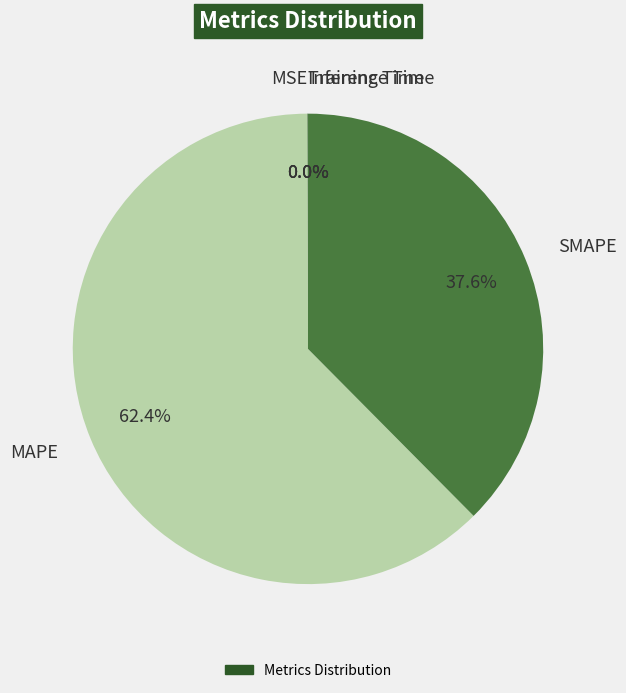

Does MAPE account for over 50% of the chart?

Yes